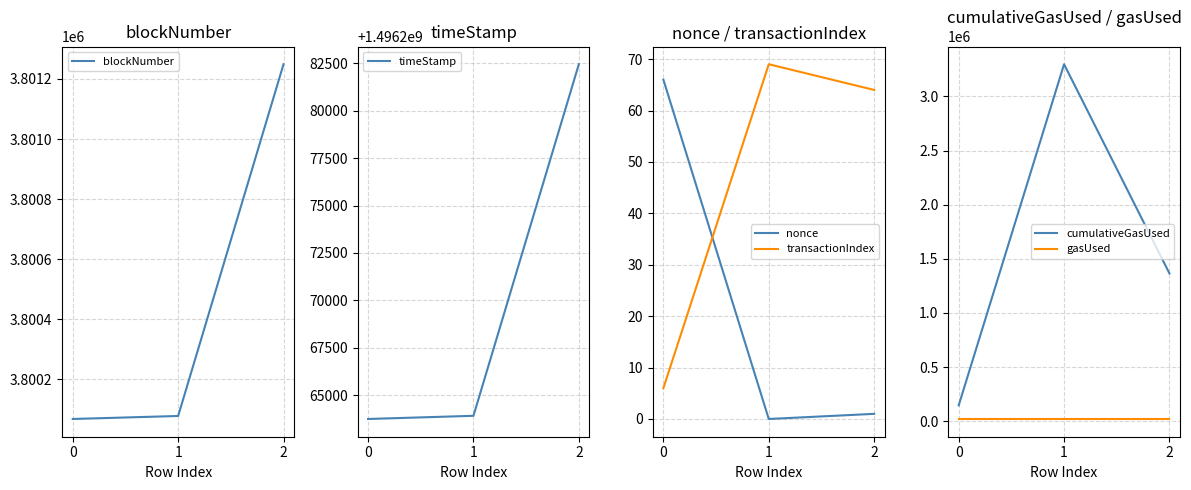

The value of gasUsed at 1 is 21000. True or false?

True